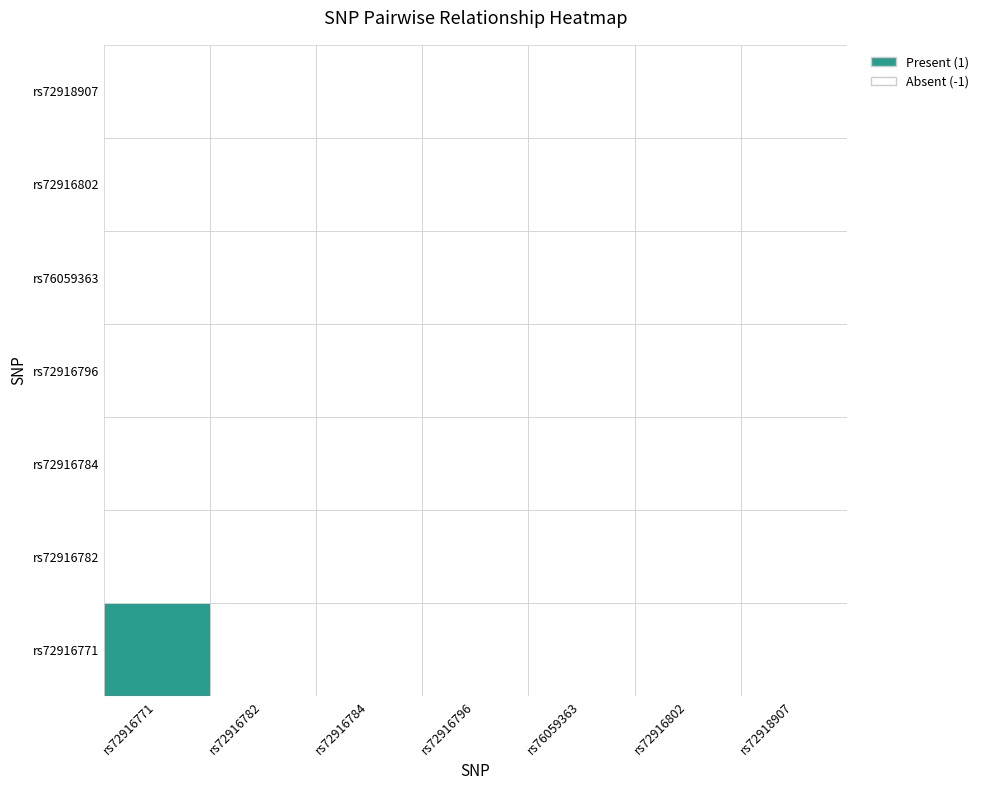

The value of rs72916802 at rs72916771 is 0. True or false?

False